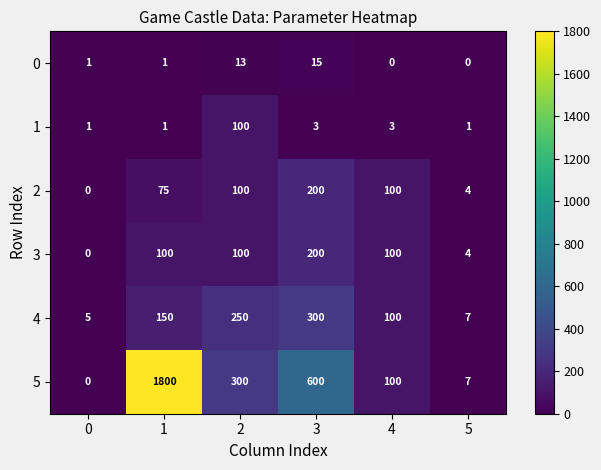

At which category is the sum across all series the highest?

1